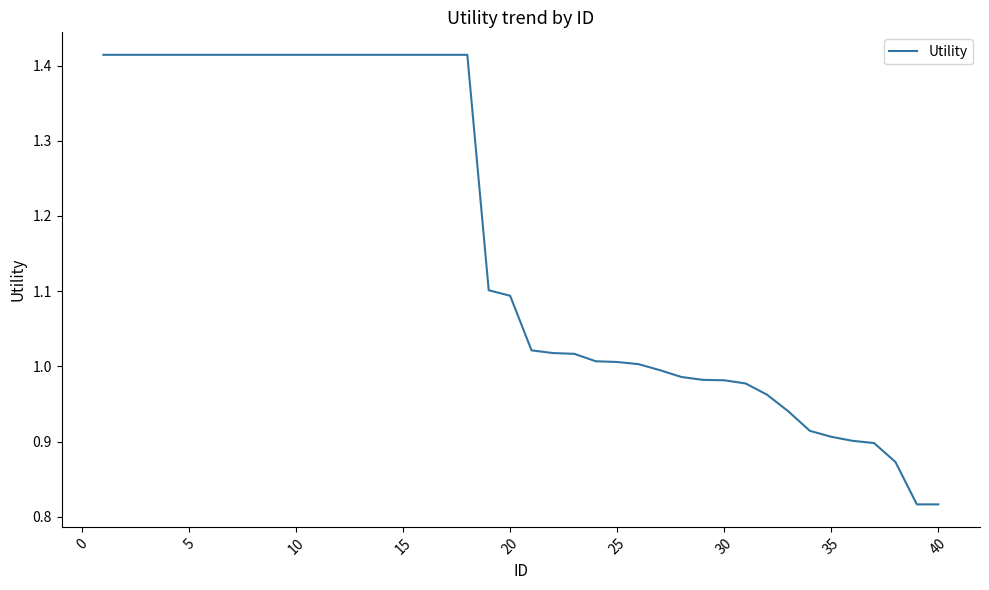

What is the difference between the maximum and minimum values?

0.6